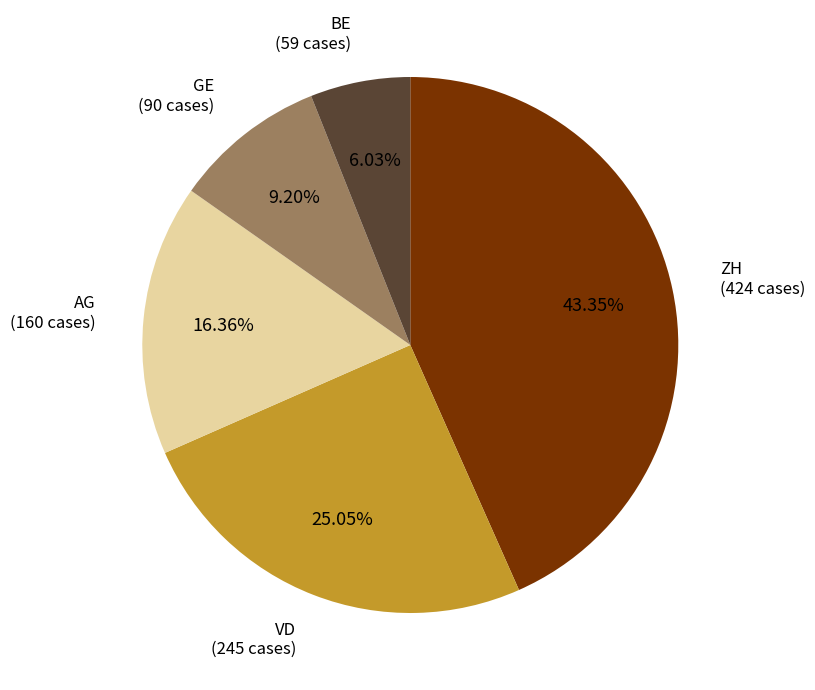

Does any single category account for the majority?

No